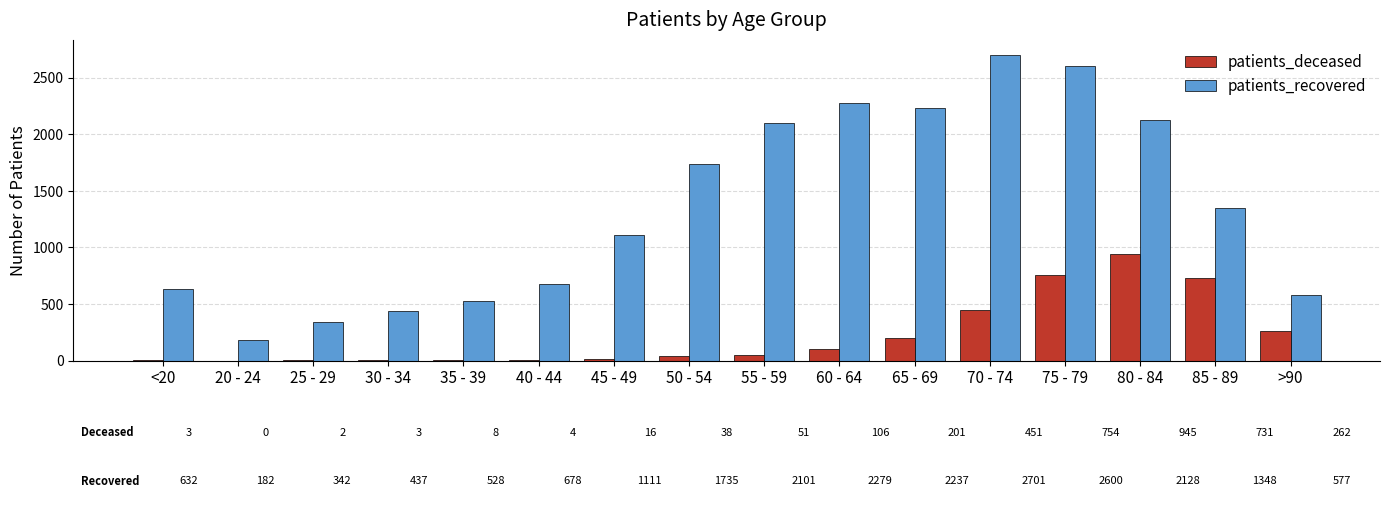

True or false: patients_deceased has a value of 420 at 85 - 89.

False